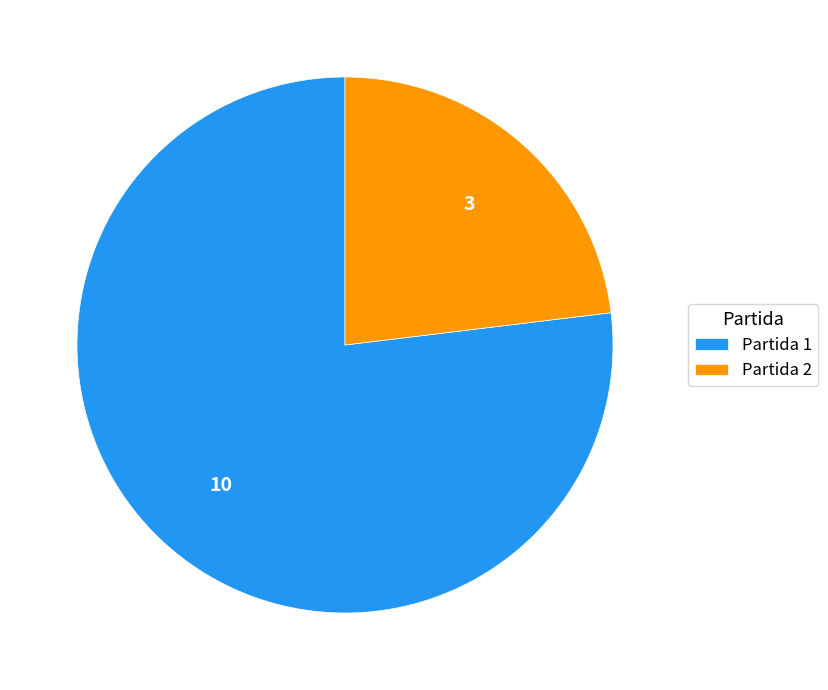

What is the ratio of the value at Partida 2 to the value at Partida 1?

0.3